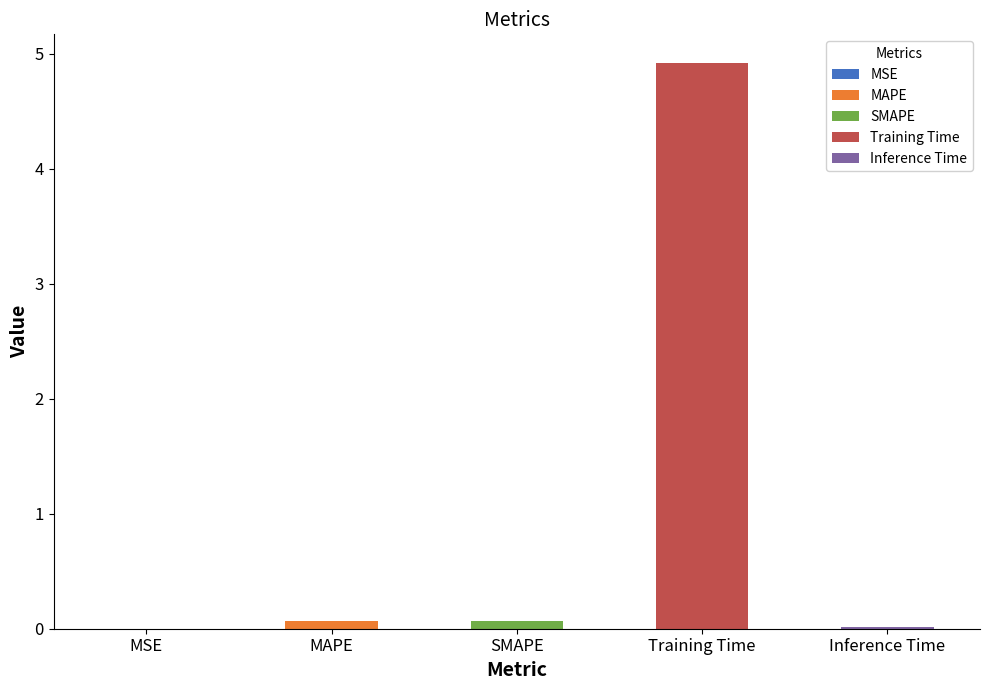

Reading left to right, list all the values displayed in this chart.

0.0	0.1	0.1	4.9	0.0